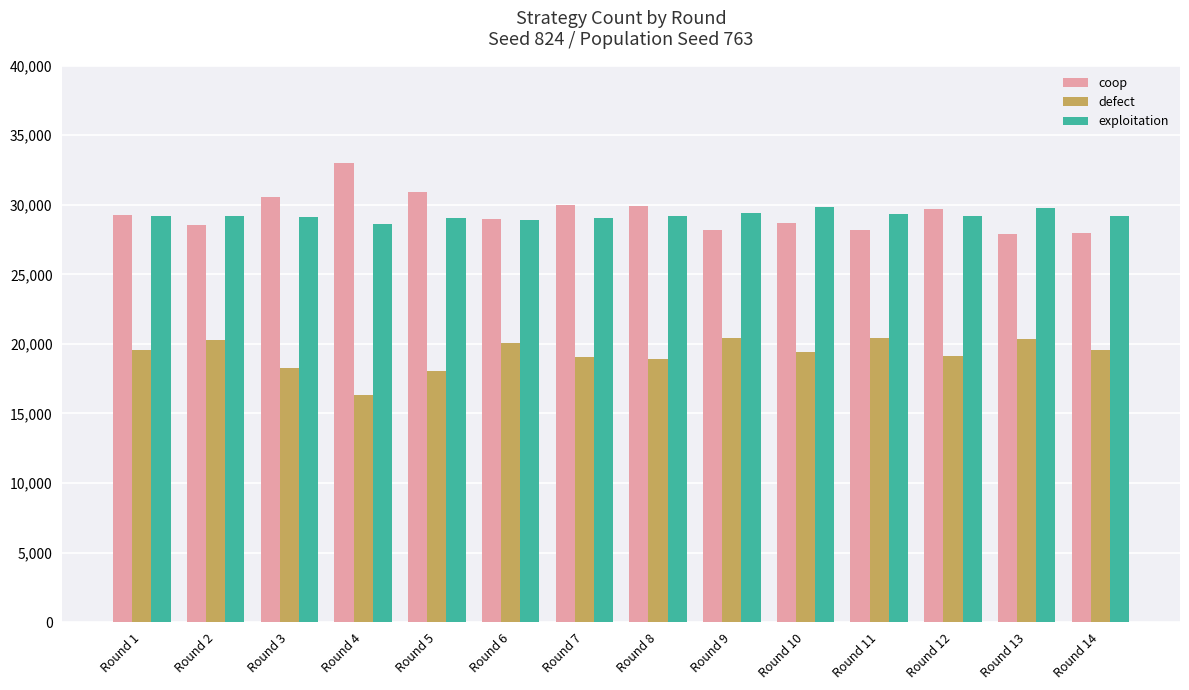

Is the value of coop at Round 14 greater than the value of defect at Round 2?

Yes